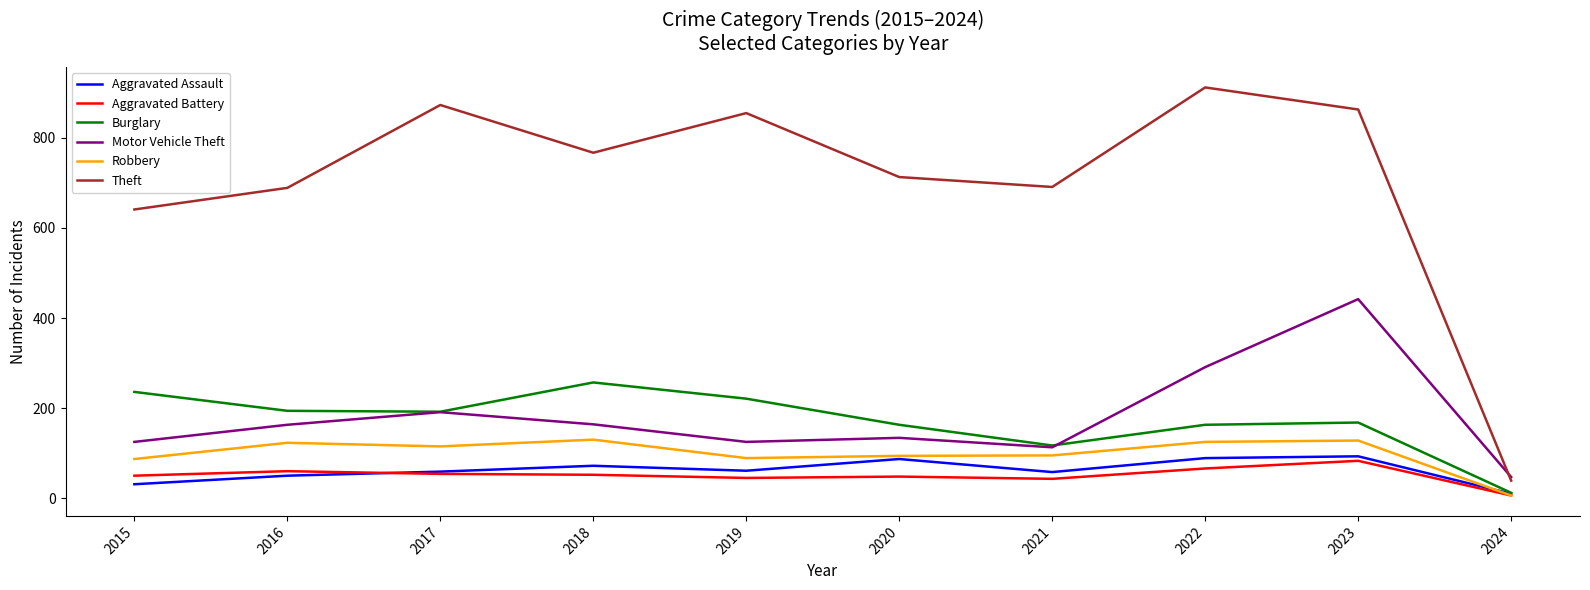

List the series in order of their peak value, lowest first.

Aggravated Battery, Aggravated Assault, Robbery, Burglary, Motor Vehicle Theft, Theft